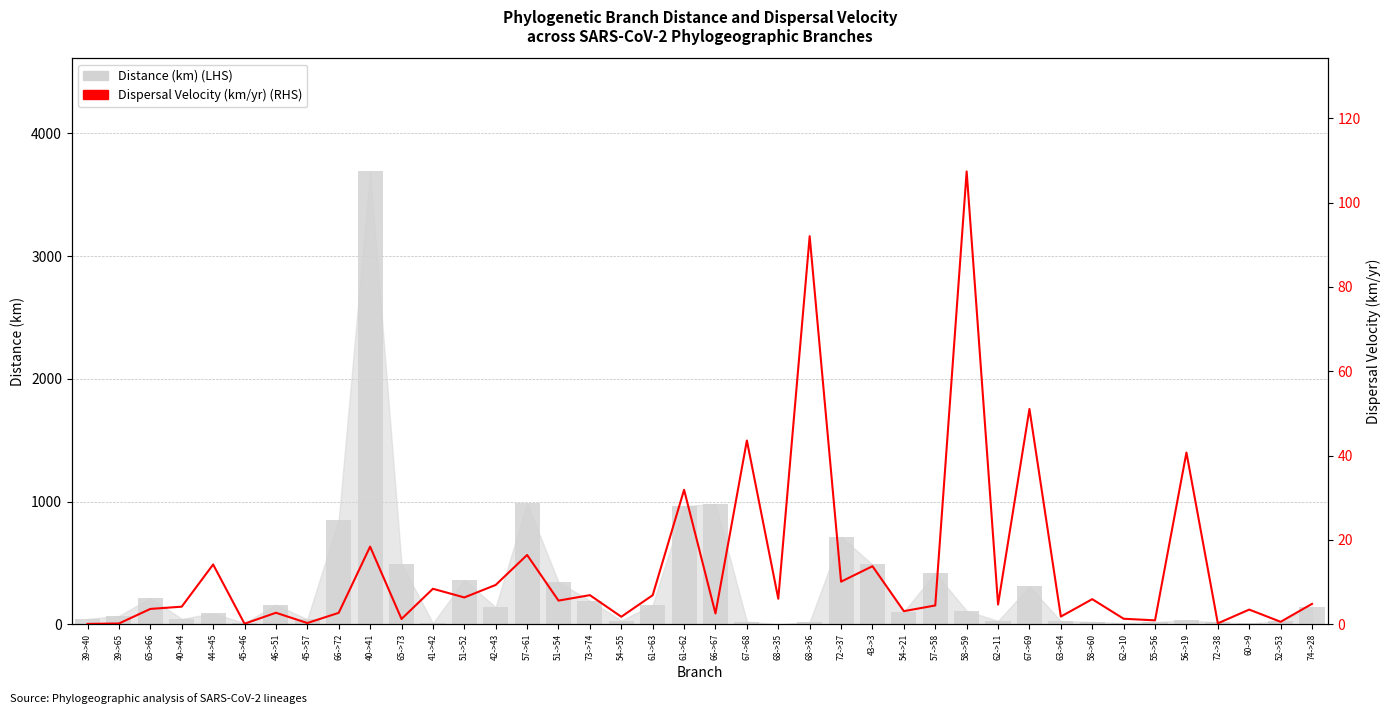

Reading left to right, transcribe all the data shown in this chart.

Distance (km) (LHS): 44.1	67.4	213.5	43.9	88.7	9.7	158.8	40.3	852.3	3690.1	492.1	8.2	359.2	139.2	984.8	343.0	192.8	29.2	158.7	962.6	980.6	21.4	1.2	17.9	711.4	487.1	101.6	418.5	109.2	26.7	308.2	25.4	19.0	9.5	18.4	30.8	15.9	6.2	24.5	142.4
Dispersal Velocity (km/yr) (RHS): 0.1	0.2	3.6	4.2	14.2	0.1	2.7	0.3	2.7	18.4	1.2	8.4	6.4	9.3	16.4	5.6	6.9	1.8	6.9	31.9	2.6	43.6	6.0	92.0	10.1	13.8	3.1	4.5	107.4	4.7	51.1	1.8	5.9	1.3	0.9	40.7	0.2	3.5	0.6	4.8